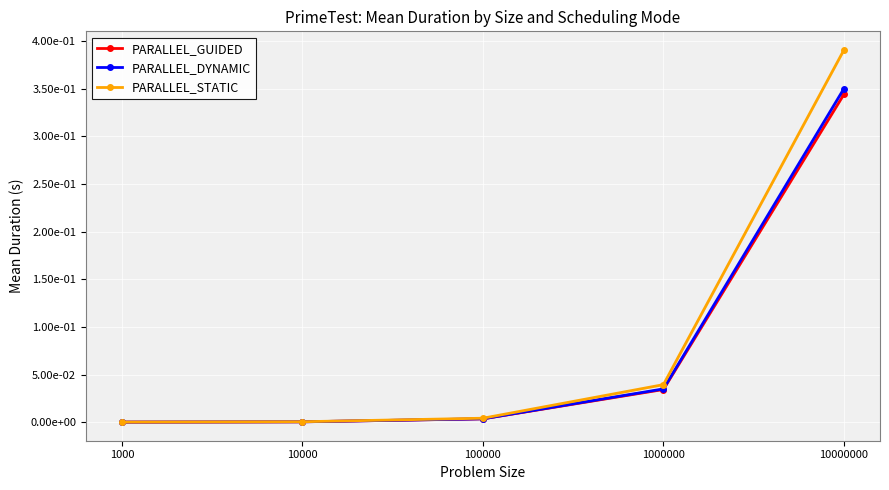

At which category does the chart reach its minimum across all series?

1000